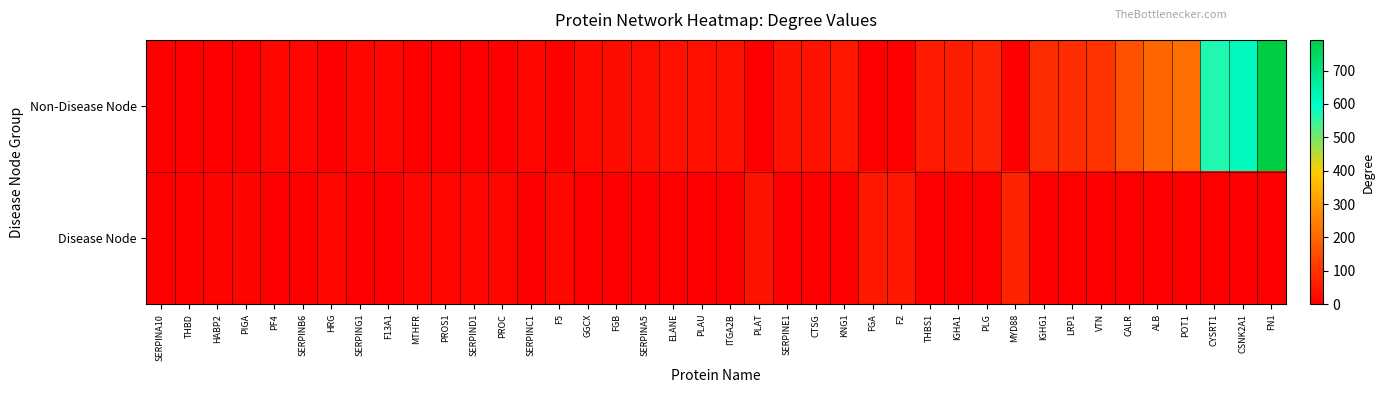

Which category has the highest value across all series?

FN1